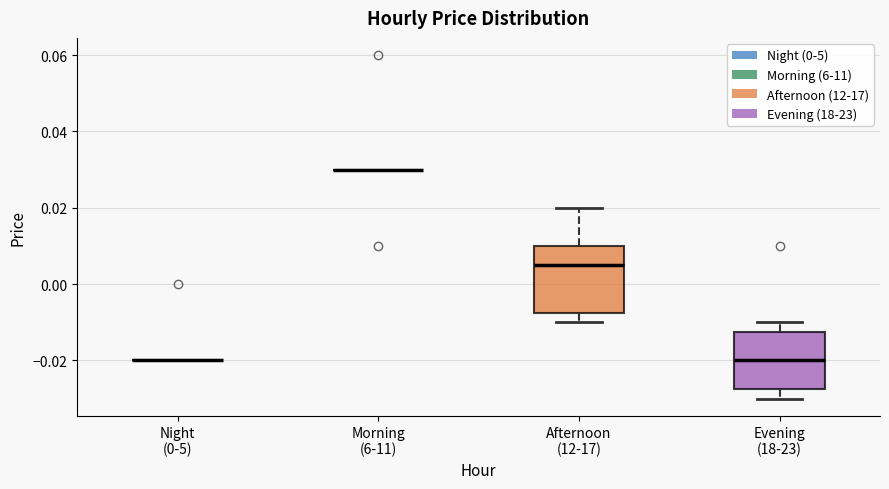

Reading left to right, transcribe this box plot: for each box, give where its median line is, the range the box spans, and where its two whiskers end, as read against the y-axis. The values are not printed on the chart, so give them approximately, as read against the axis.

Night (0-5): box collapsed to a line at -0.020, whiskers -0.020 to -0.020
Morning (6-11): box collapsed to a line at 0.030, whiskers 0.030 to 0.030
Afternoon (12-17): median 0.006, box -0.008 to 0.010, whiskers -0.010 to 0.020
Evening (18-23): median -0.020, box -0.028 to -0.012, whiskers -0.030 to -0.010